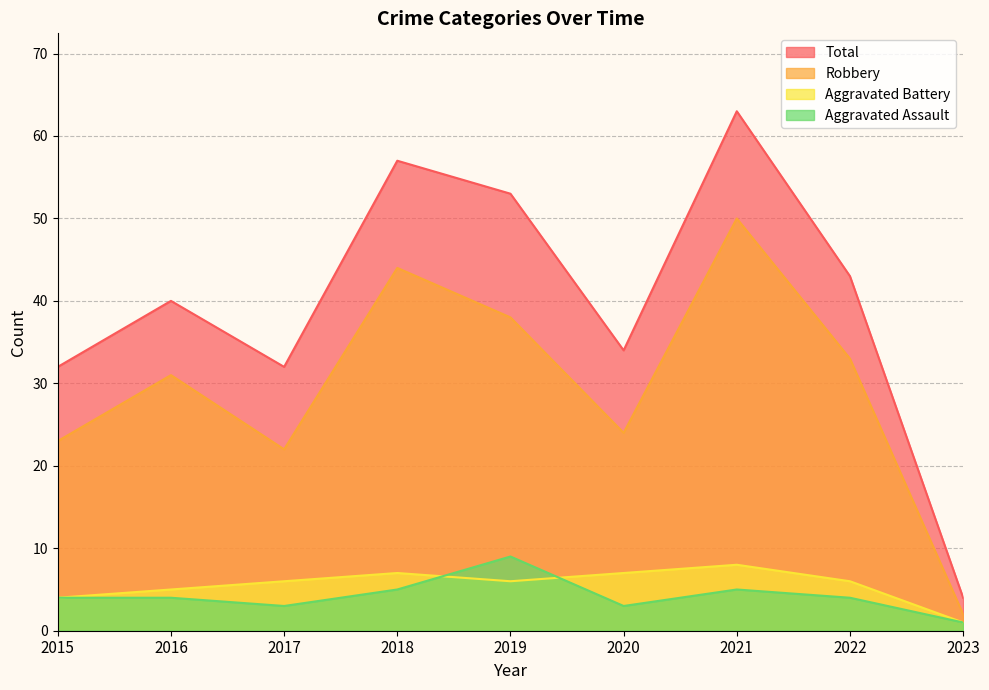

Where does the Robbery series first go above 31?

2018